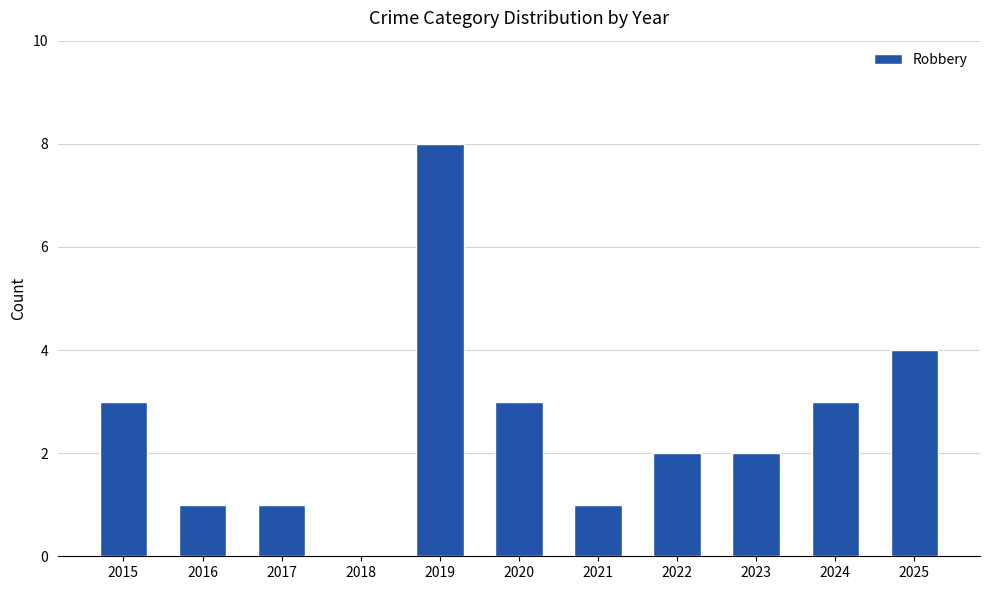

The value at 2025 is 4. True or false?

True